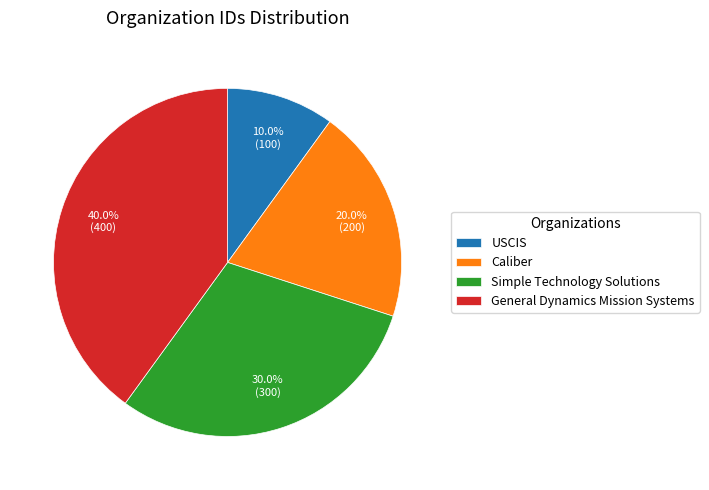

To the nearest percent, what is the difference between the USCIS and Simple Technology Solutions slice percentages?

20%